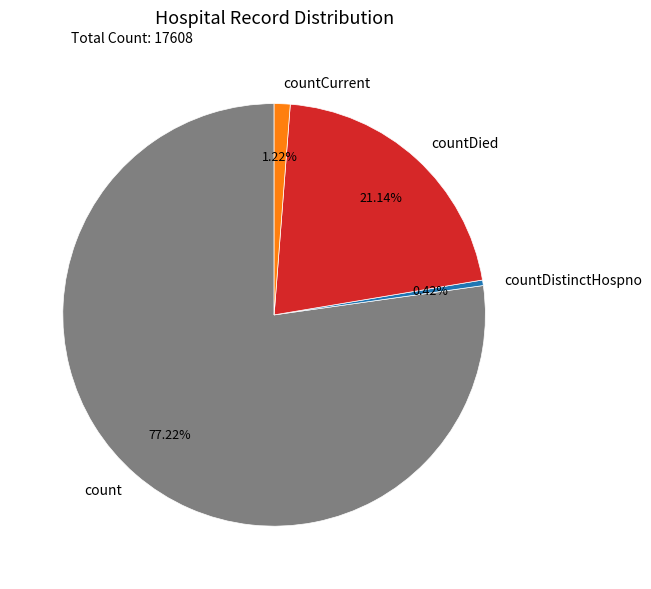

Is it true that count is 77% of the pie?

True